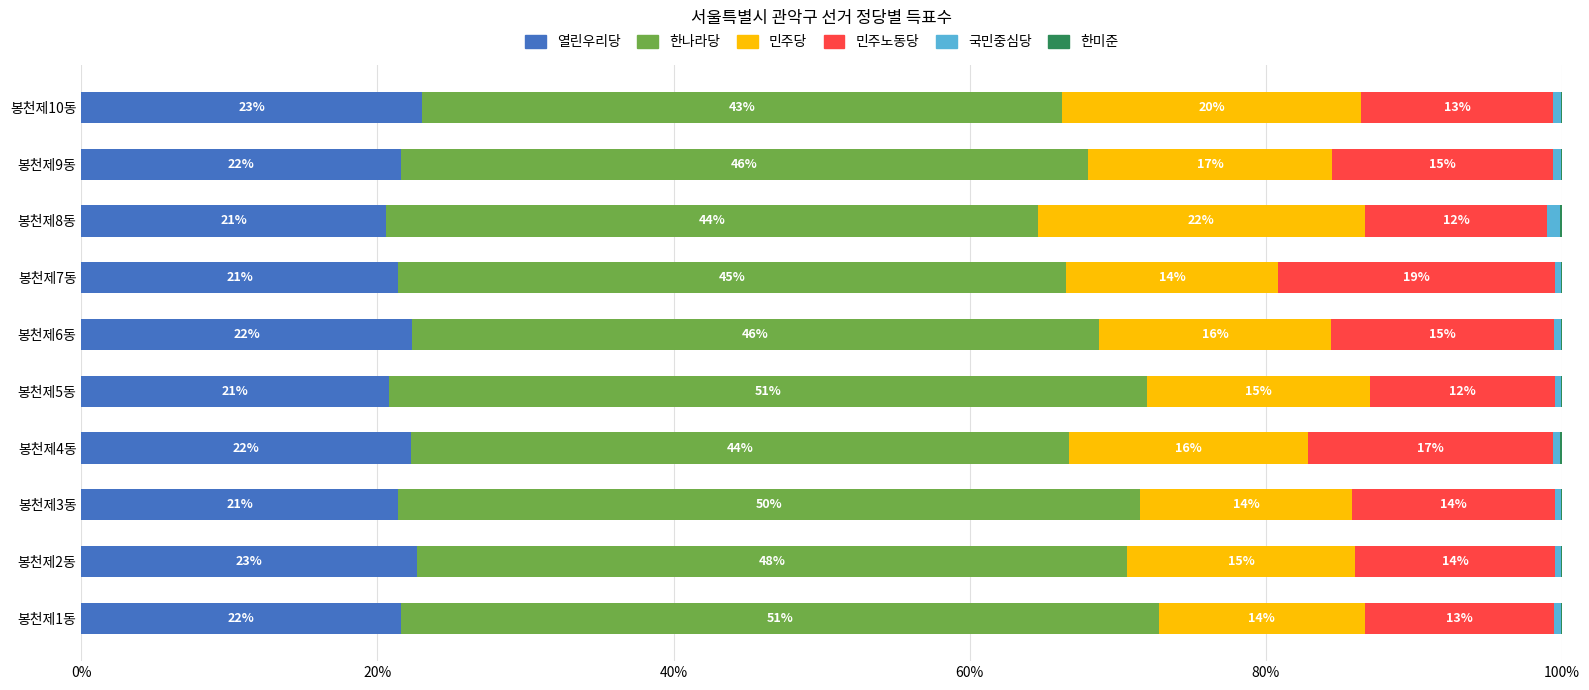

Where is 열린우리당 nearest to the value 21?

봉천제5동